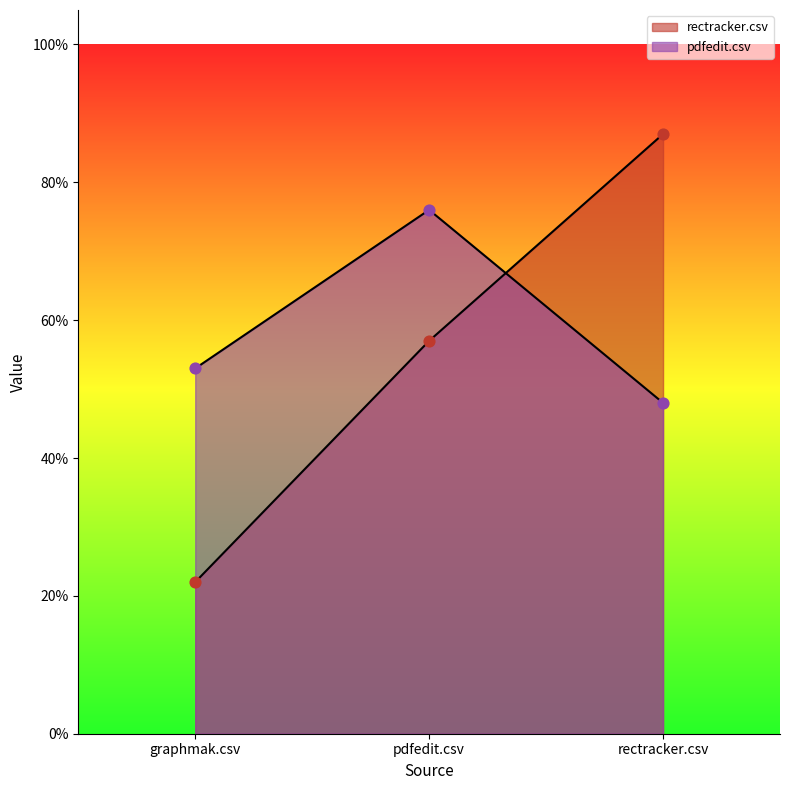

At which category is the sum across all series the highest?

rectracker.csv